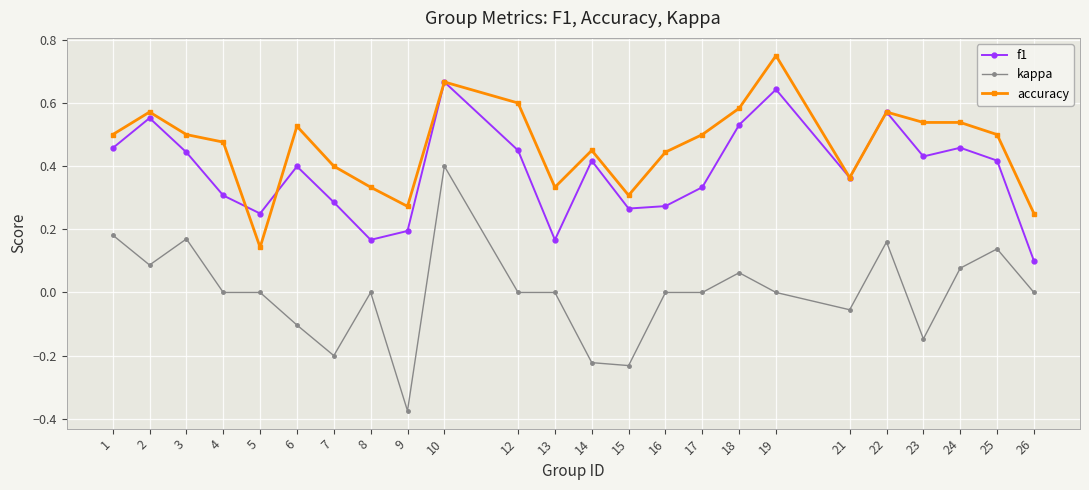

True or false: accuracy and f1 cross at least once.

True